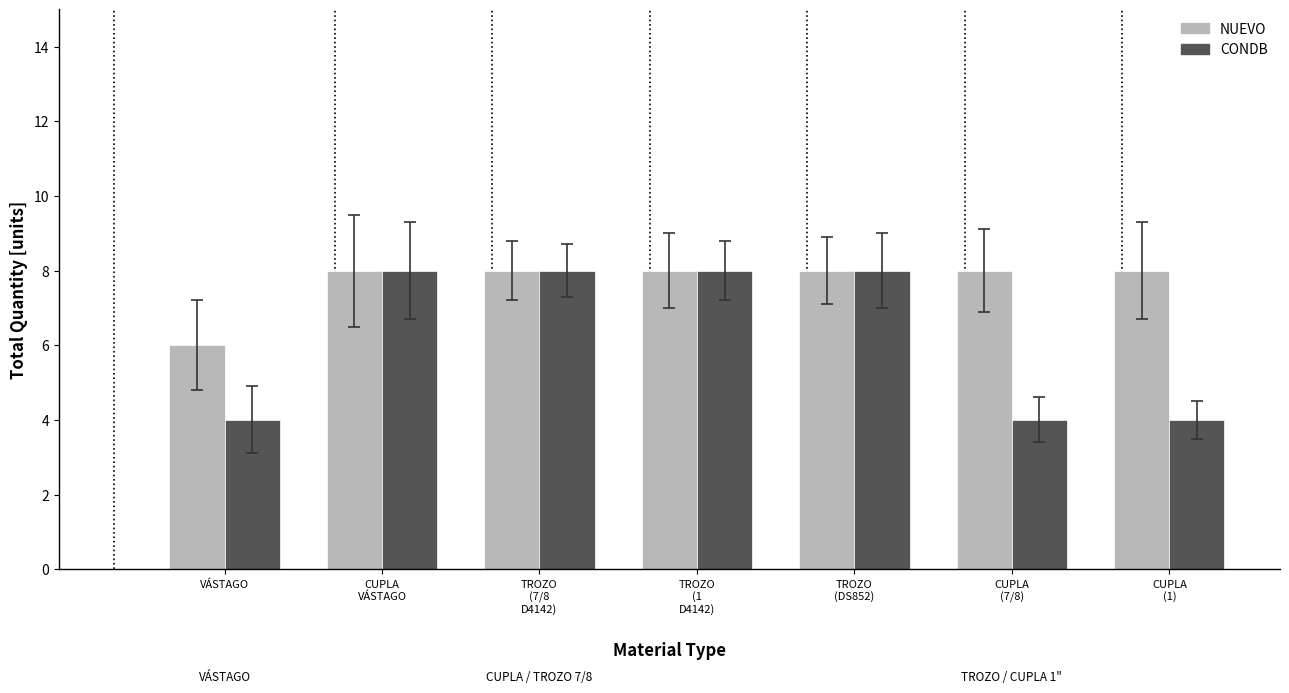

Which series changed the most between VÁSTAGO and TROZO
(7/8
D4142)?

CONDB